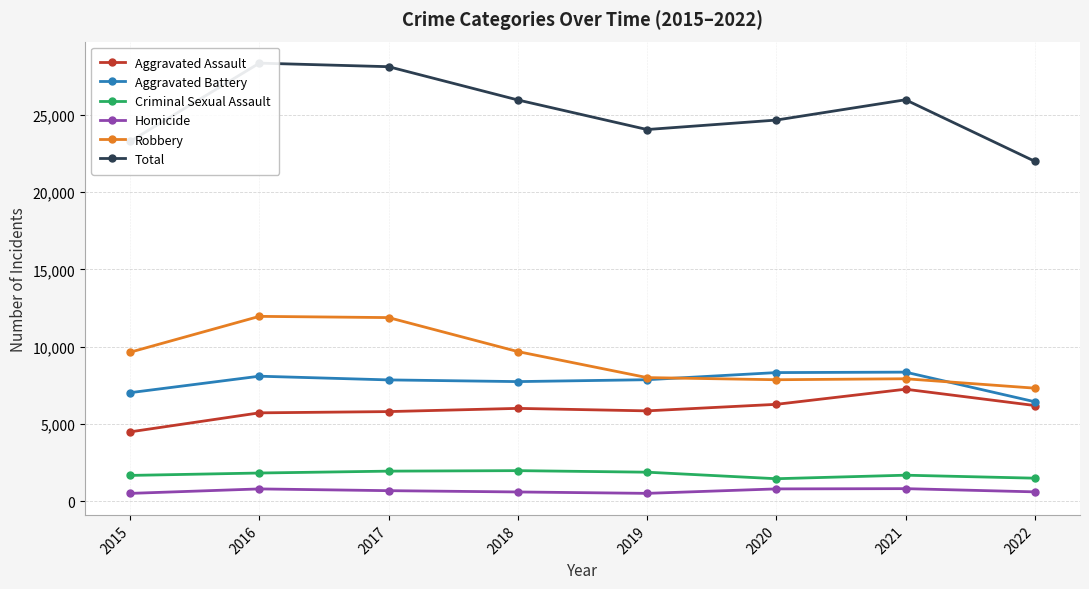

True or false: Robbery and Criminal Sexual Assault cross at least once.

False